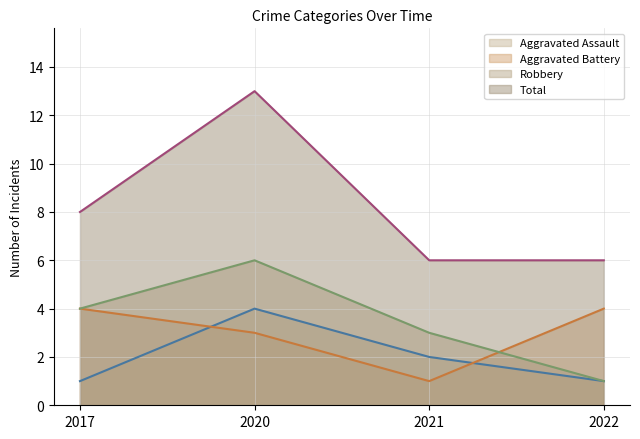

Is the value of Total at 2017 greater than the value of Aggravated Assault at 2020?

Yes